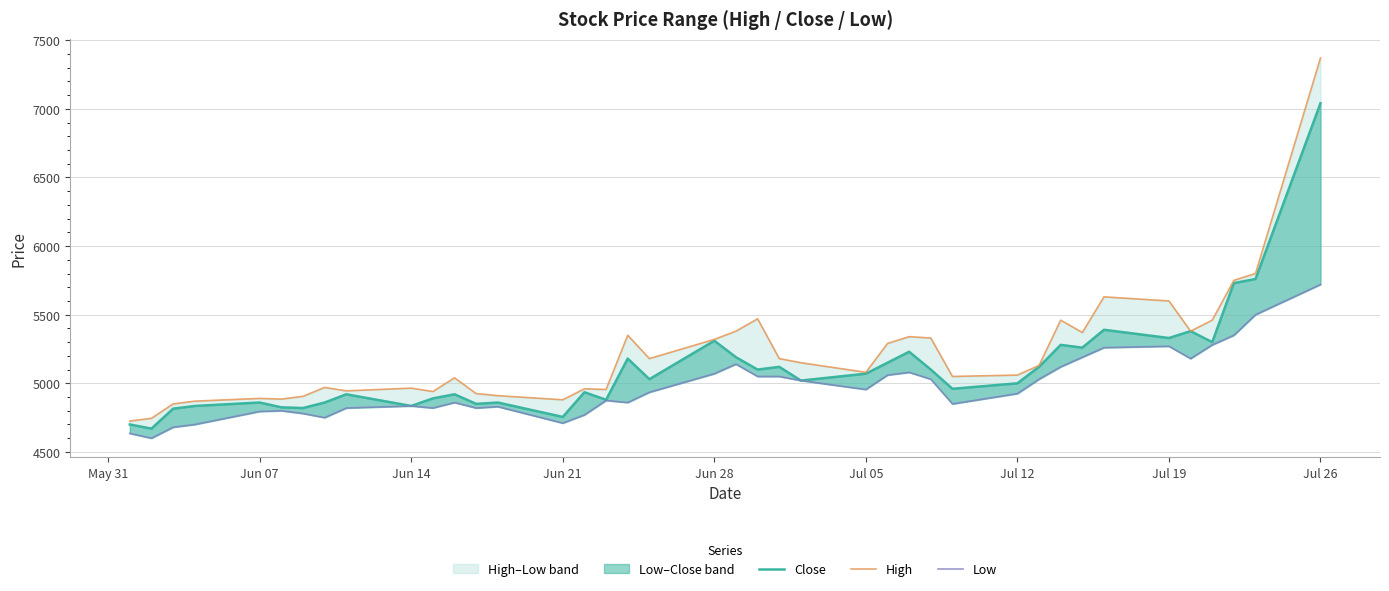

The Close series shows 1345 at 13. True or false?

False